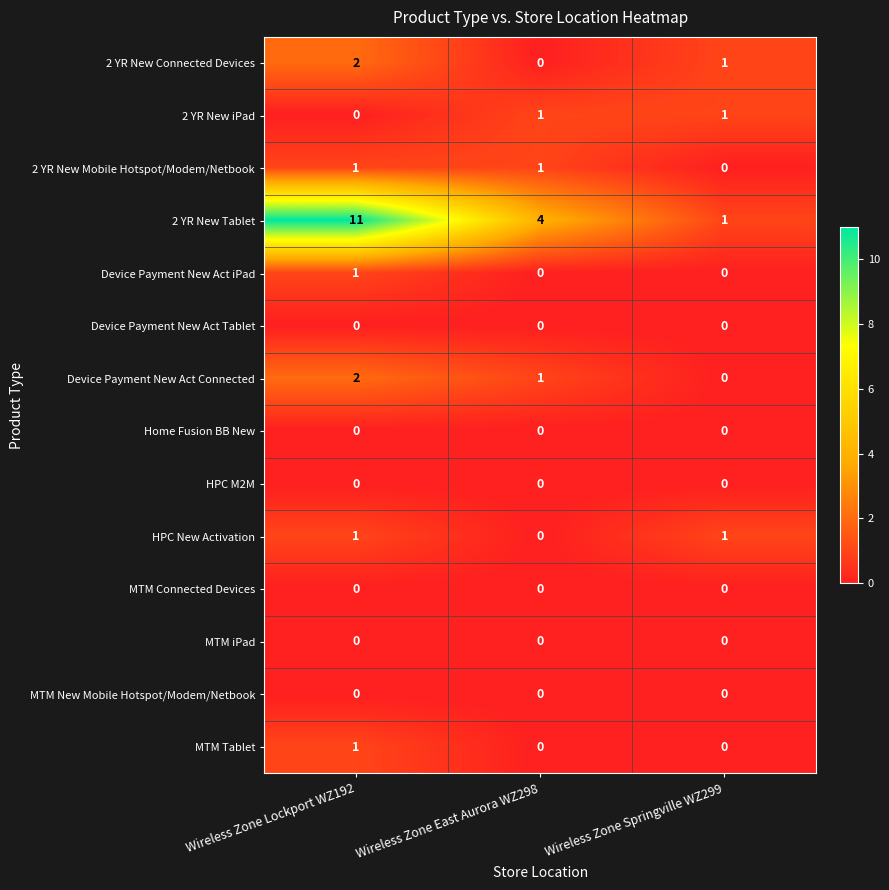

Rank the categories by 2 YR New Tablet value from lowest to highest.

Wireless Zone Springville WZ299, Wireless Zone East Aurora WZ298, Wireless Zone Lockport WZ192